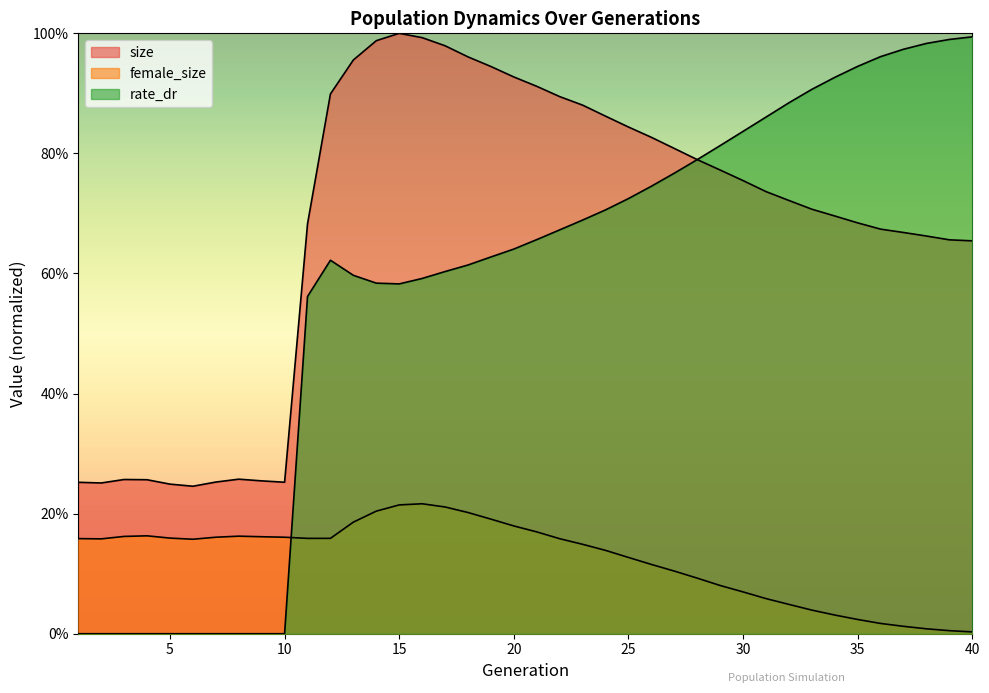

True or false: size has more than 1 points higher than both neighbors.

True